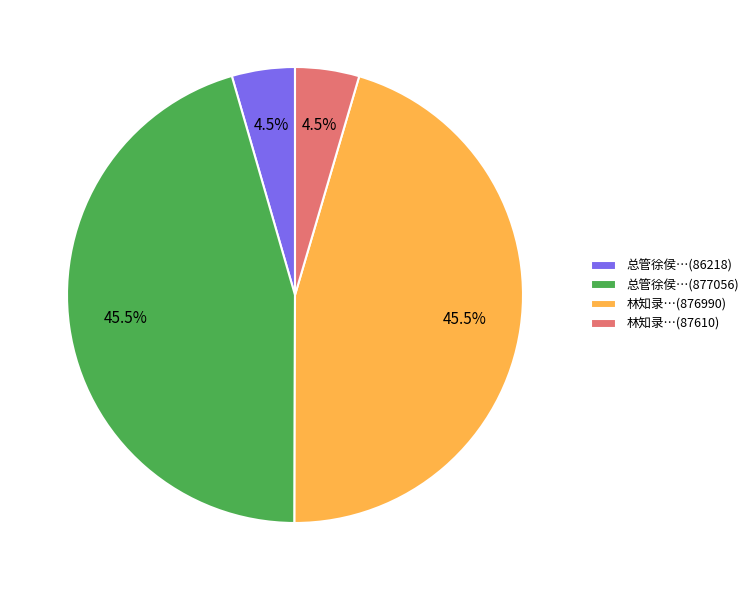

What percentage is NOT represented by 总管徐侯…(877056)?

54.5%